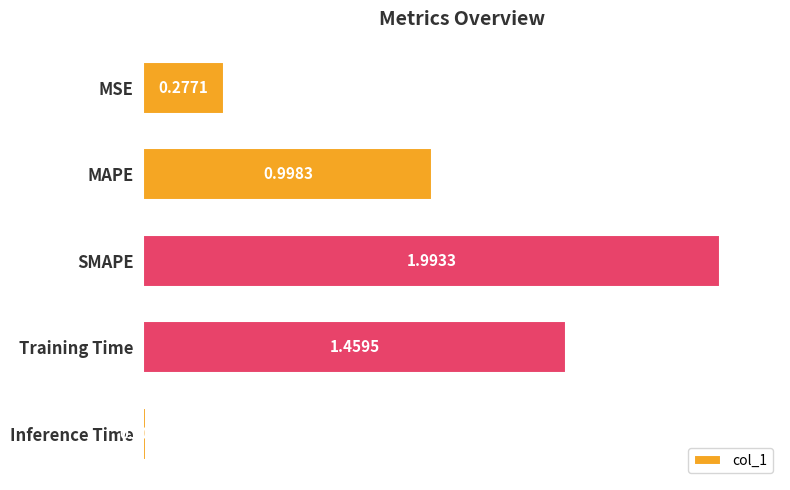

What is the change in value from MSE to Training Time?

+1.2